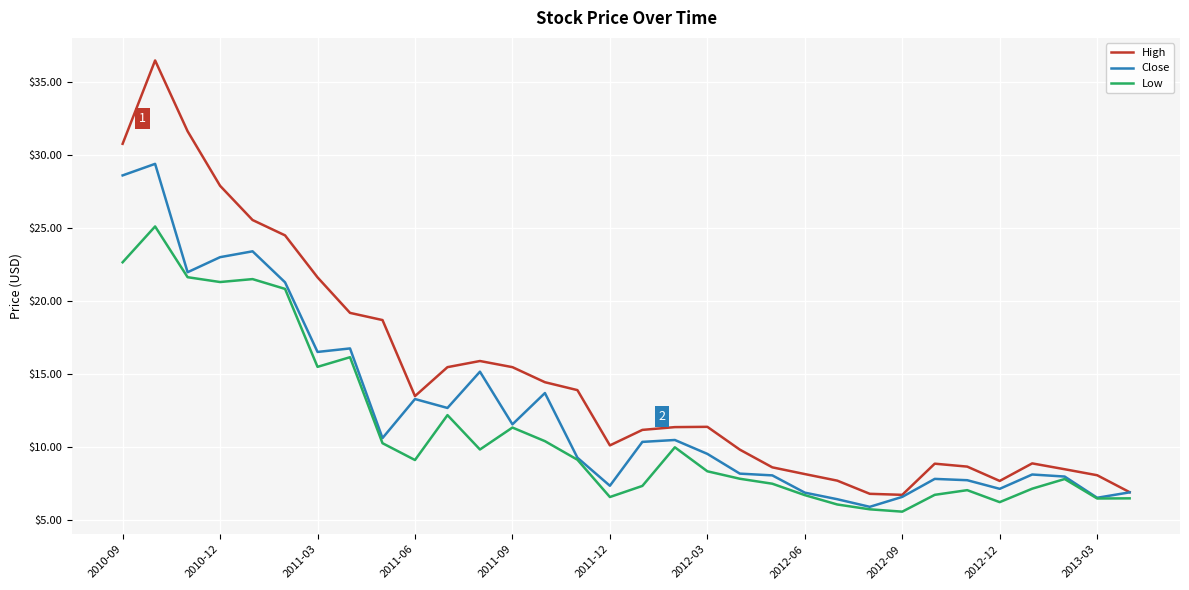

List the series in order of their peak value, lowest first.

Low, Close, High